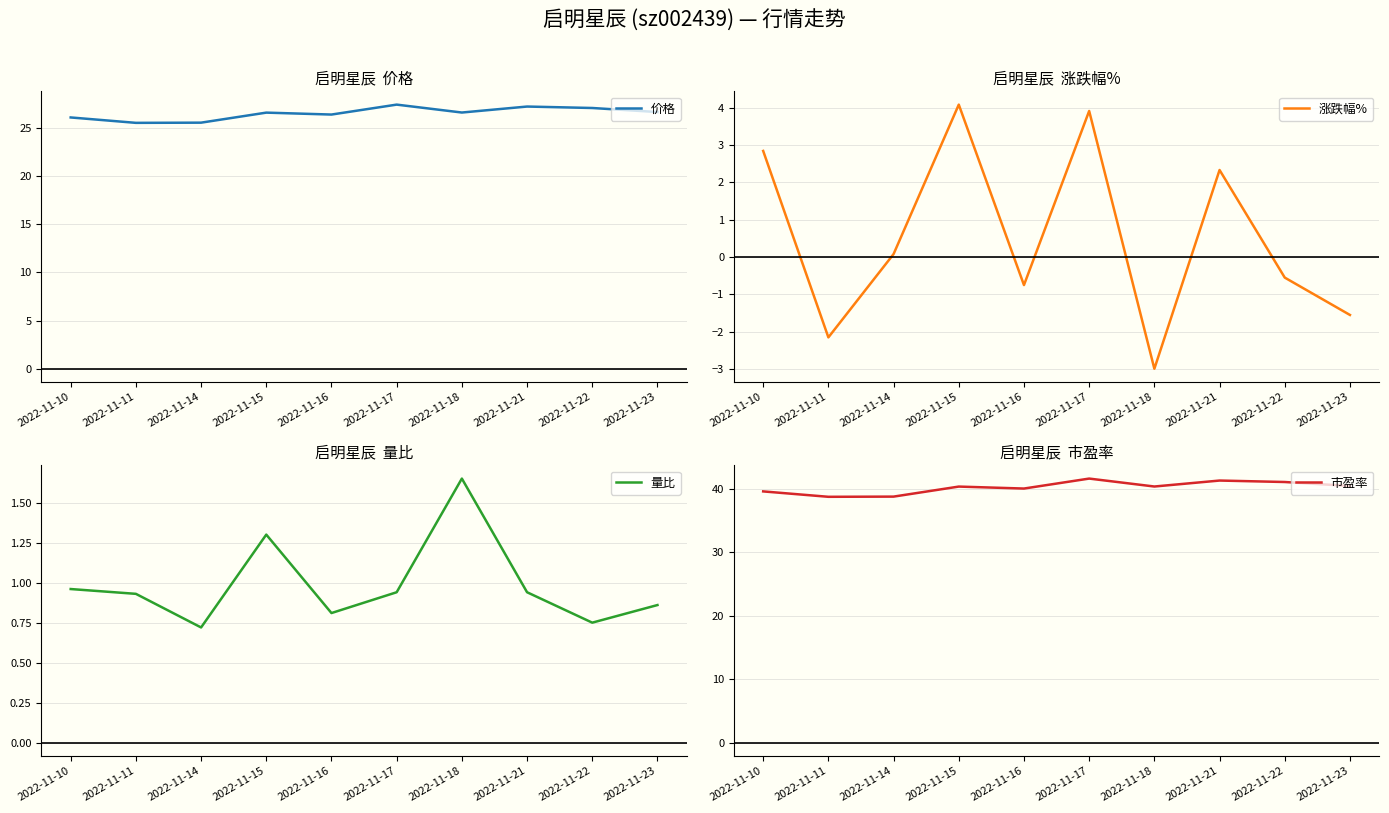

Which series changed the most between 2022-11-17 and 2022-11-23?

涨跌幅%